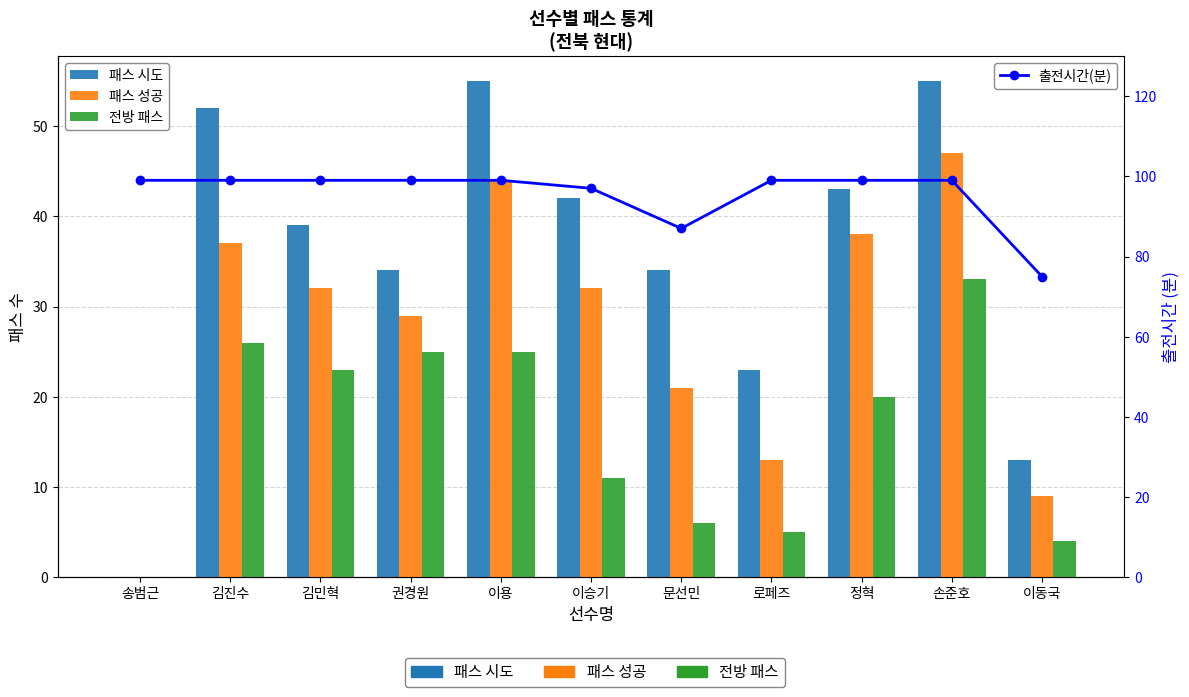

The value of 전방 패스 at 손준호 is 16. True or false?

False